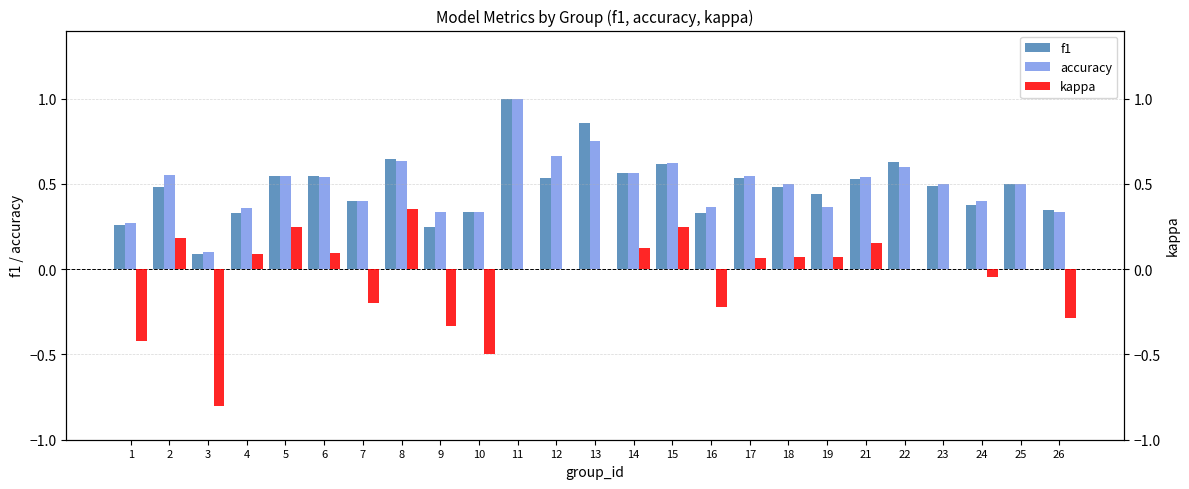

Is it true that accuracy equals 0.5 at 21?

True